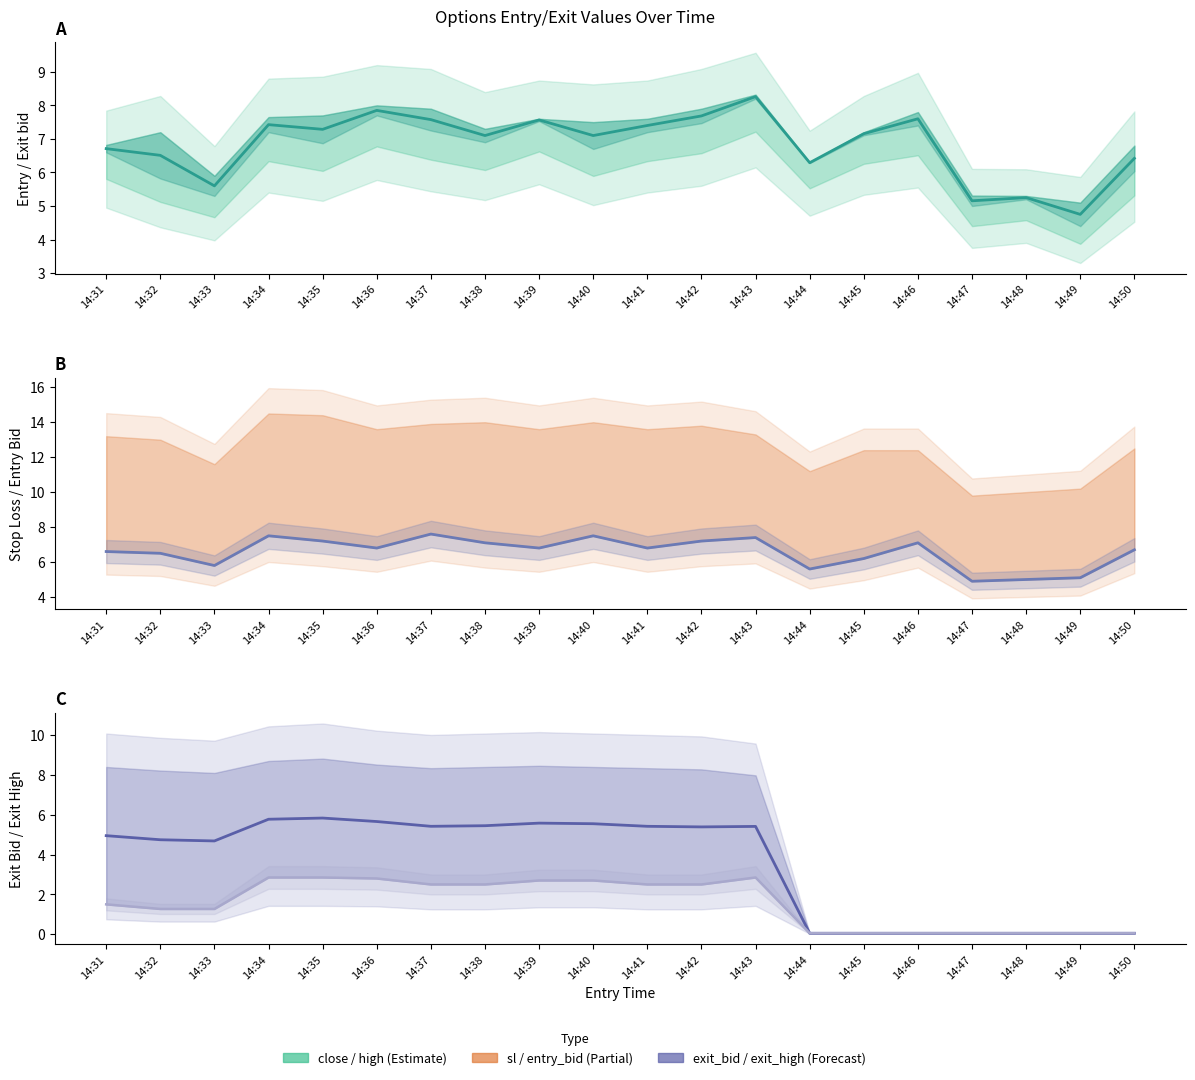

Which has a higher value, 14:42 or 14:45?

14:42